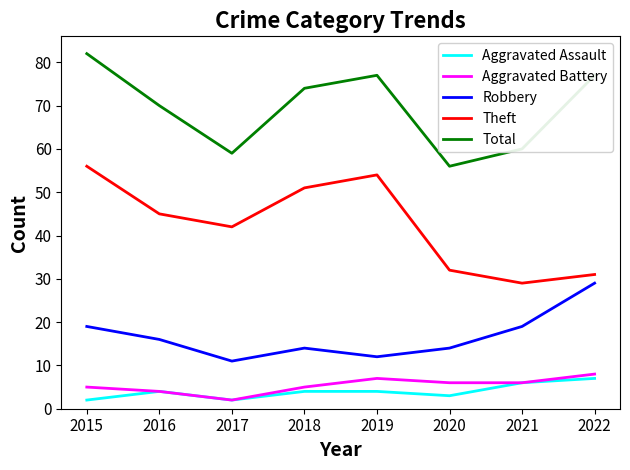

The Theft series shows 78 at 2019. True or false?

False